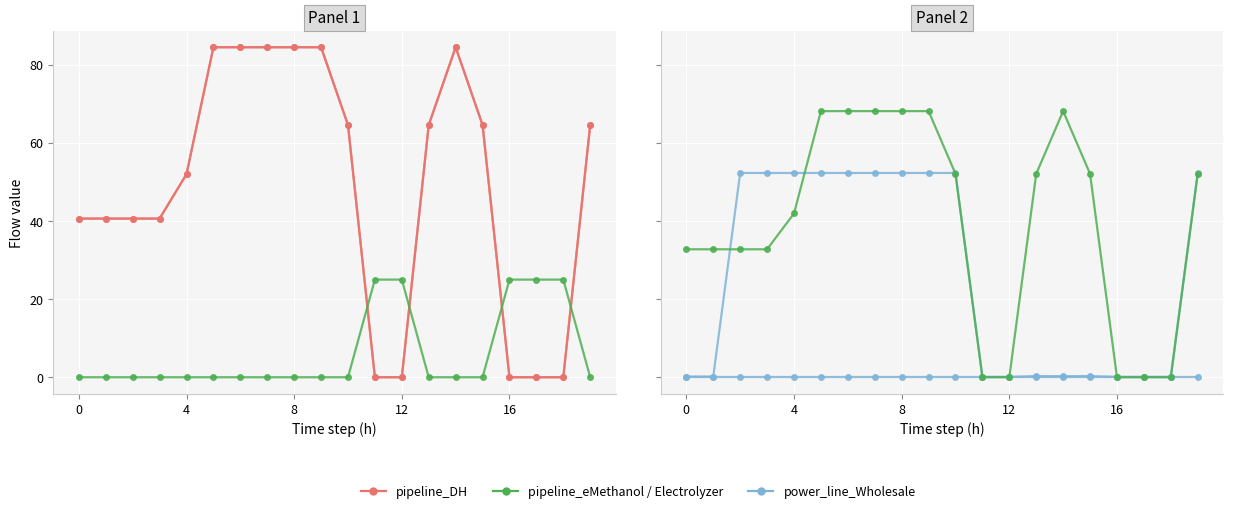

Which series changed the most between 12 and 9?

pipeline_DH (from Waste_Heat)